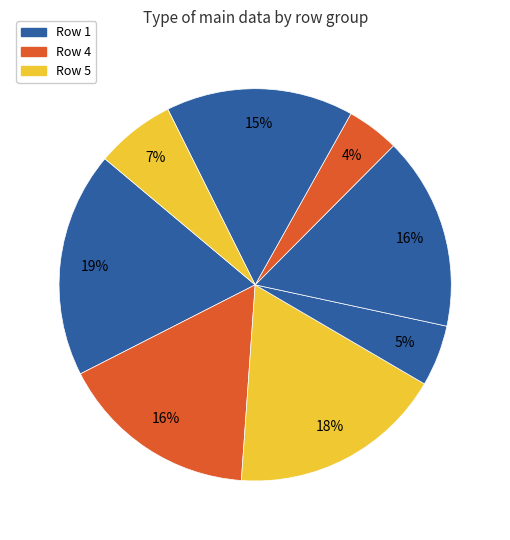

Rank the categories by value from highest to lowest.

Row 6, Row 2, Row 4, Row 0, Row 1, Row 3, Row 5, Row 7, Row 8, Row 9